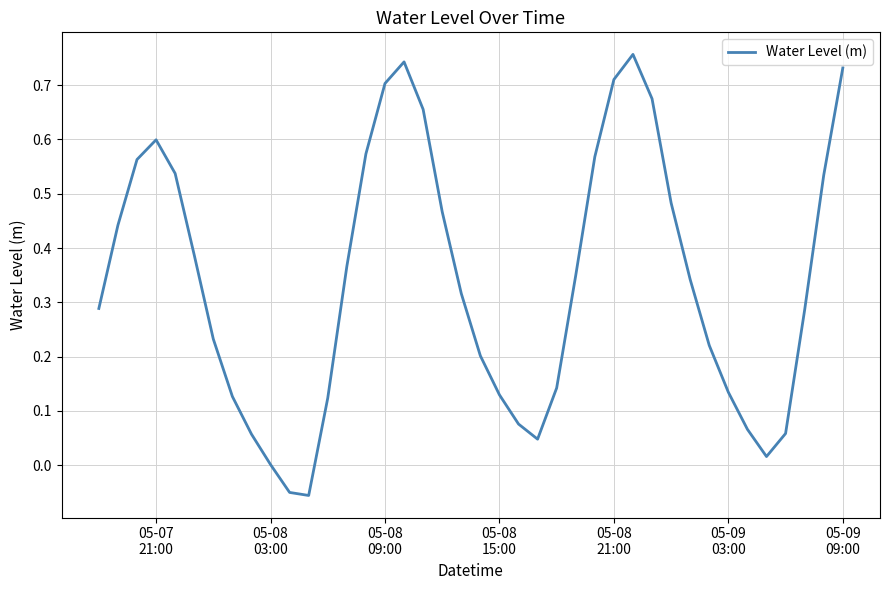

What is the value of the 20th point from the left?

0.3